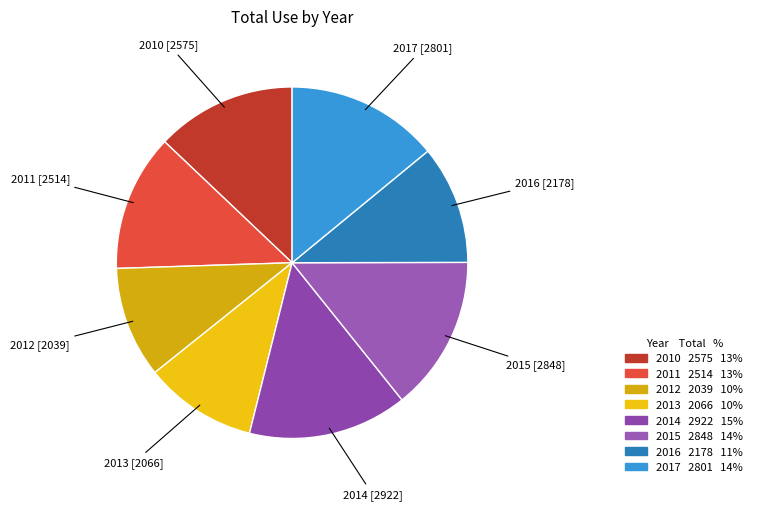

Combined, do 2014 and 2013 account for over 50%?

No